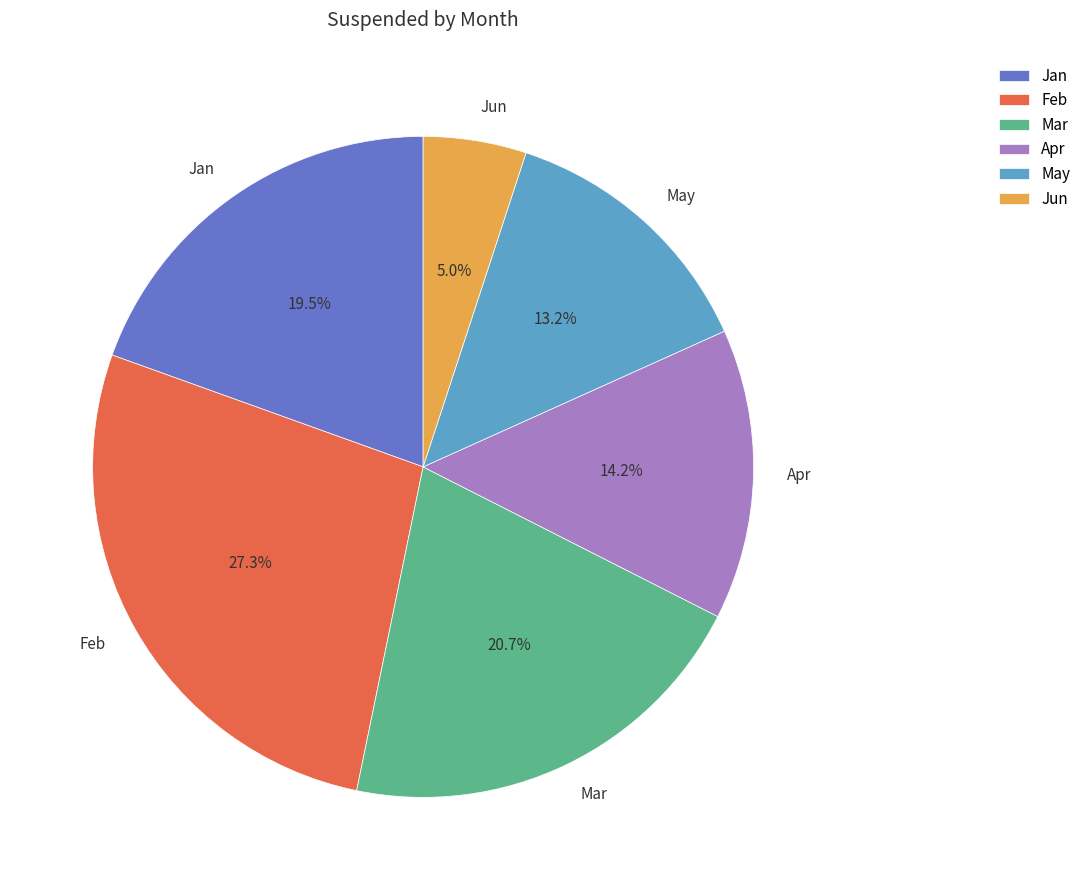

What is the total percentage of May and Apr?

27.4%